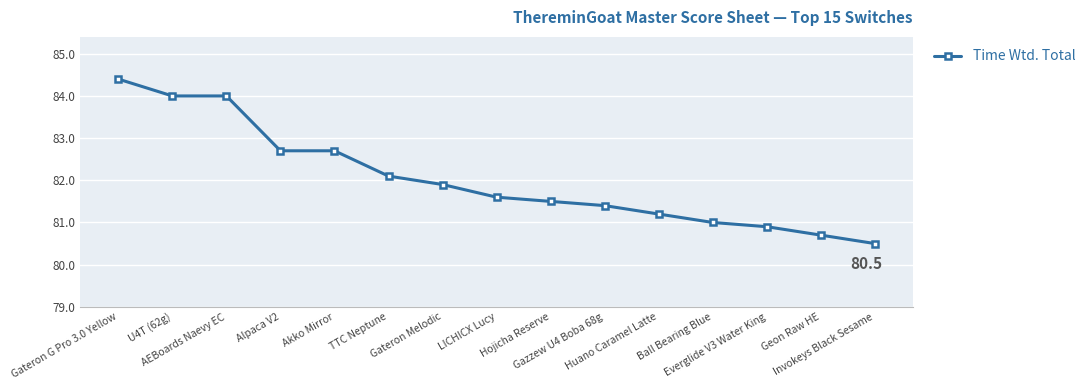

Reading right to left, transcribe all the data shown in this chart.

Invokeys Black Sesame=80.5	Geon Raw HE=80.7	Everglide V3 Water King=80.9	Ball Bearing Blue=81.0	Huano Caramel Latte=81.2	Gazzew U4 Boba 68g=81.4	Hojicha Reserve=81.5	LICHICX Lucy=81.6	Gateron Melodic=81.9	TTC Neptune=82.1	Akko Mirror=82.7	Alpaca V2=82.7	AEBoards Naevy EC=84.0	U4T (62g)=84.0	Gateron G Pro 3.0 Yellow=84.4